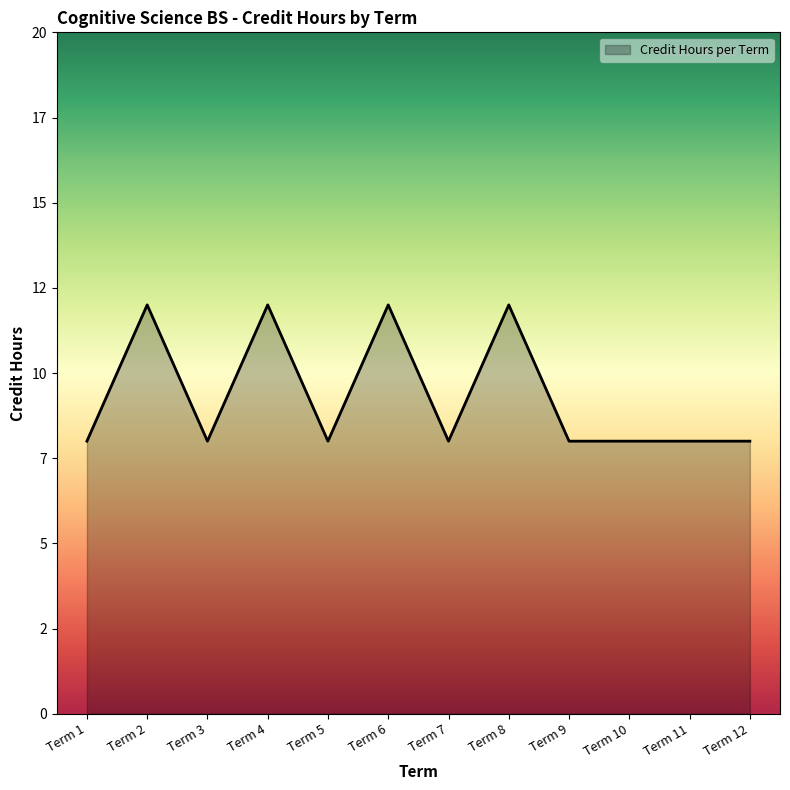

Does the chart display data point markers on the line(s)?

No